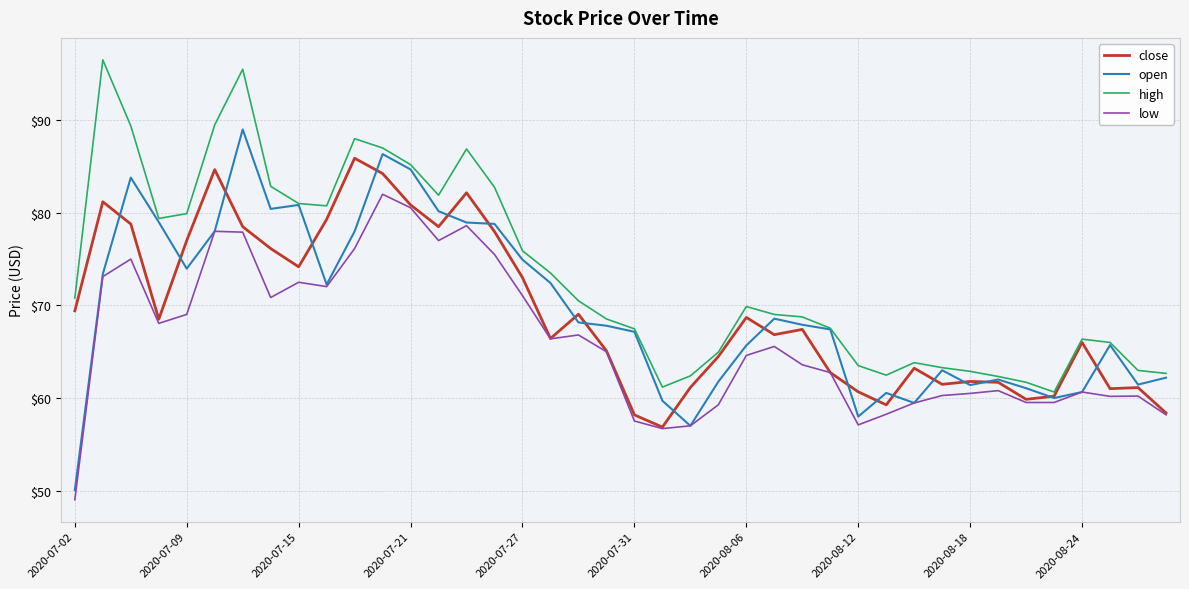

List the series in order of their peak value, lowest first.

low, close, open, high